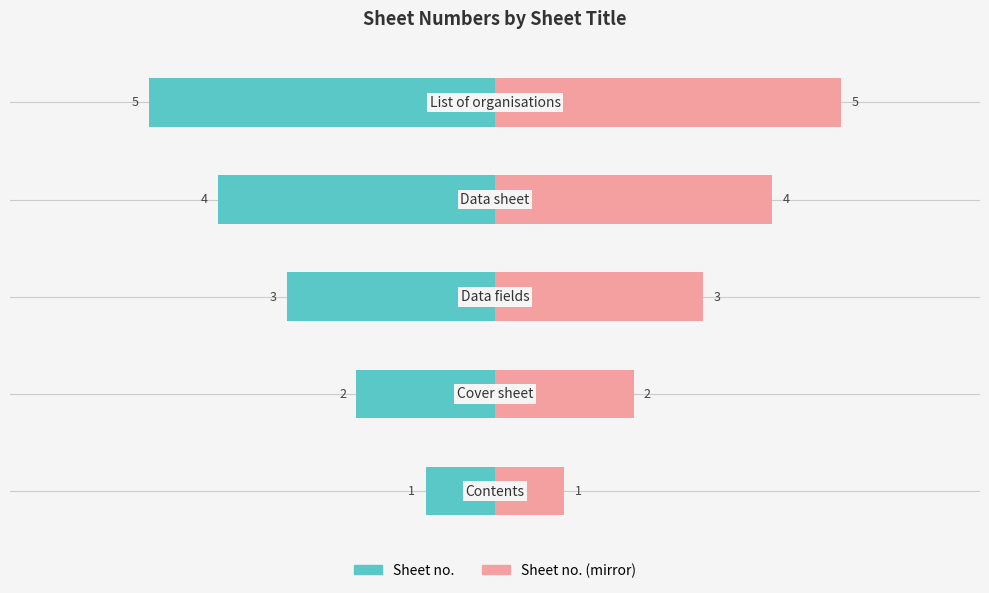

At how many categories does at least one series exceed -3?

5